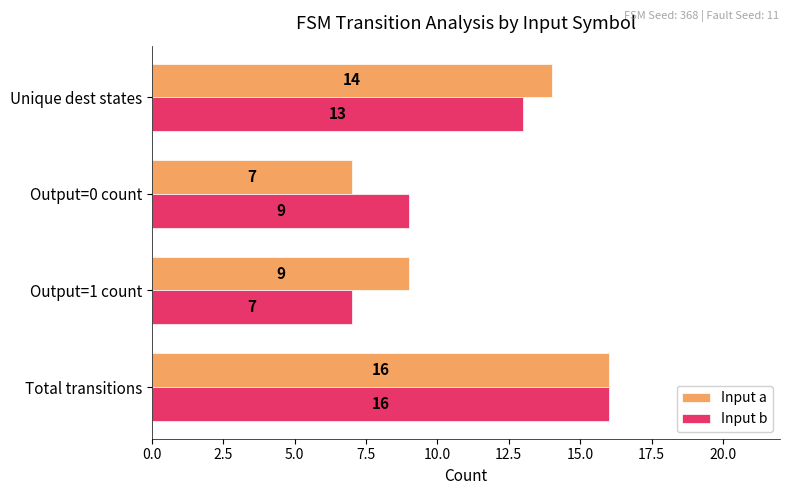

What is the total value across all series at Output=1 count?

16